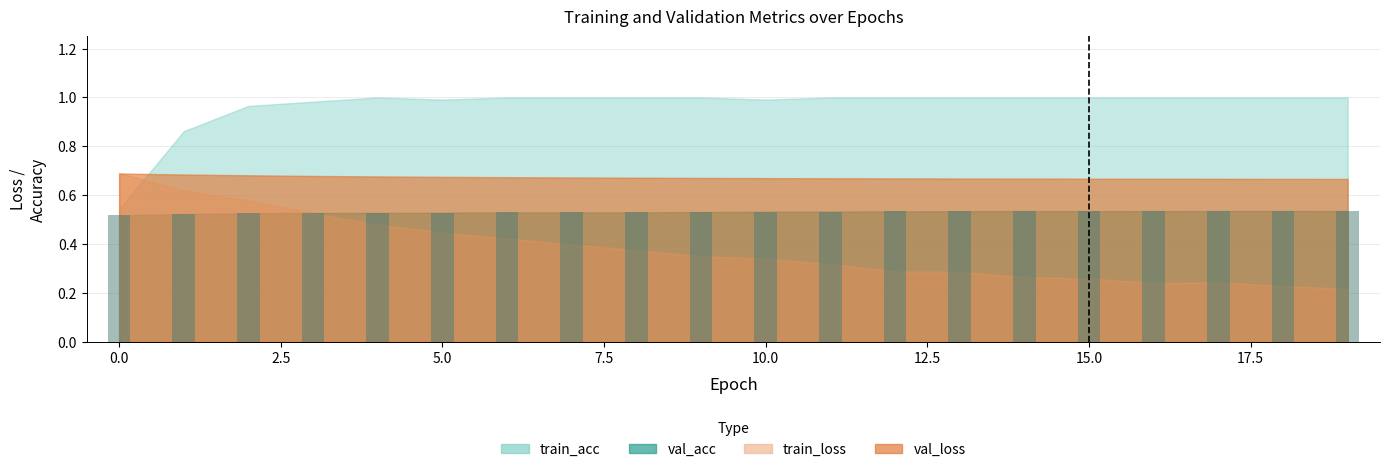

Count the values in the range 0 to 1.

20